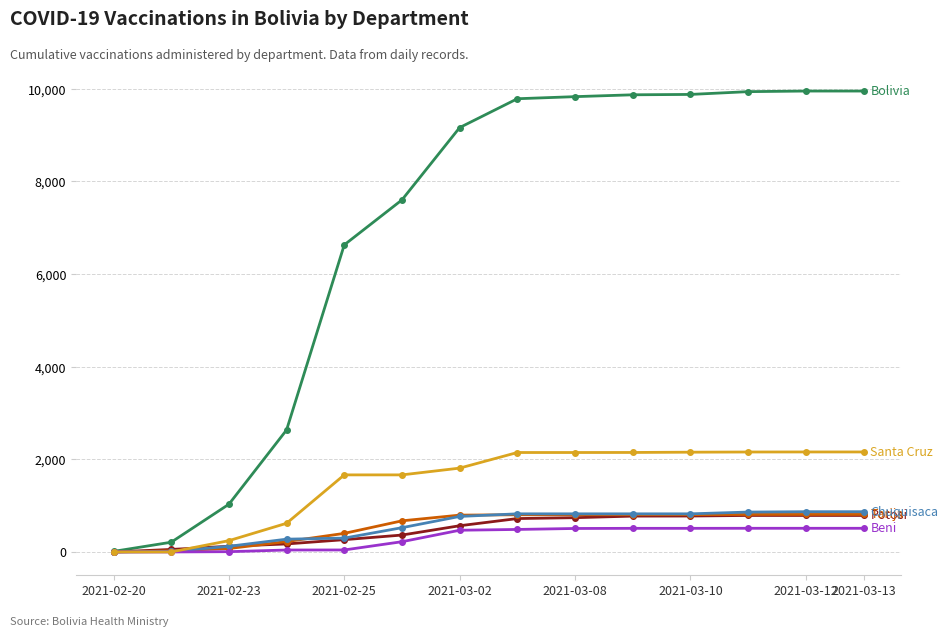

Count the number of data series in this chart.

6